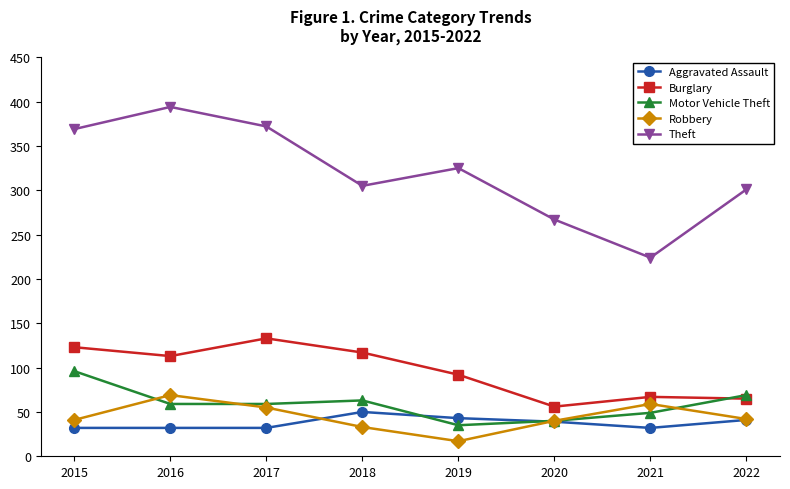

How many lines are shown in the chart?

5